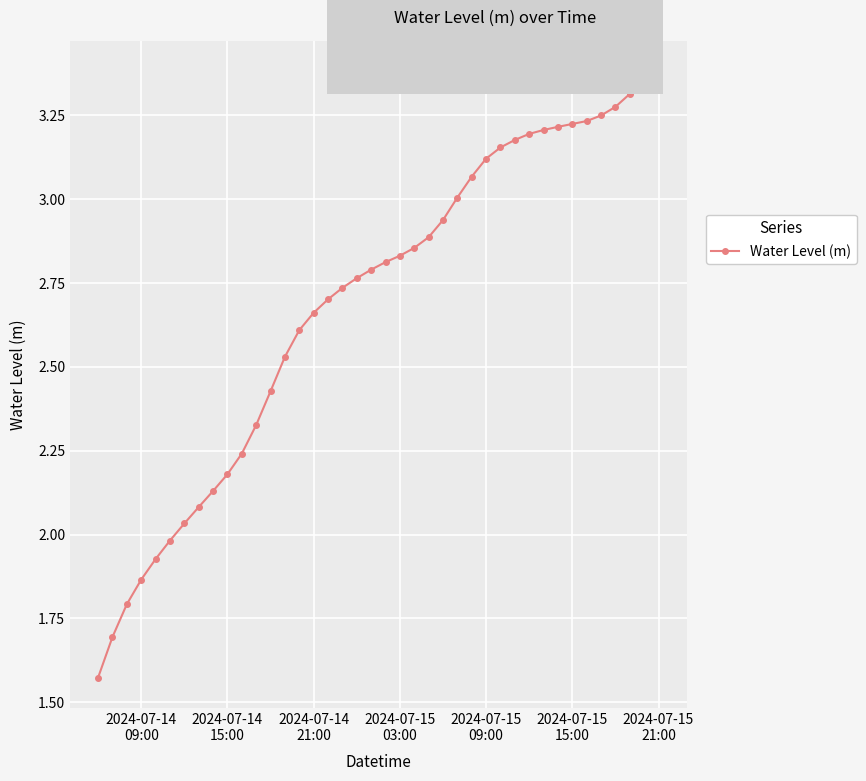

What is the value of the 3rd point from the left?

1.8